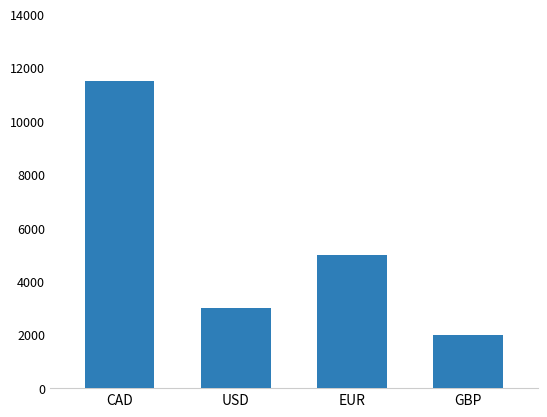

Does the chart contain any negative values?

No